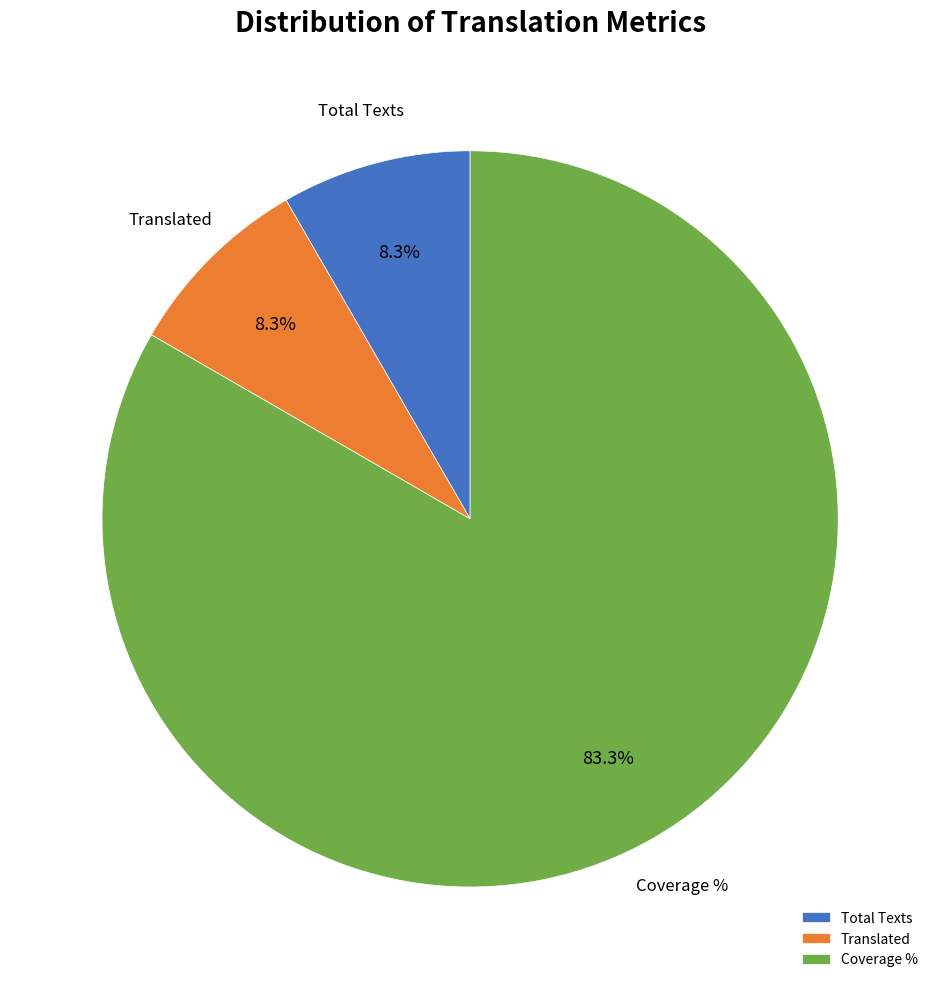

Is the sum of Total Texts and Coverage % greater than half?

Yes